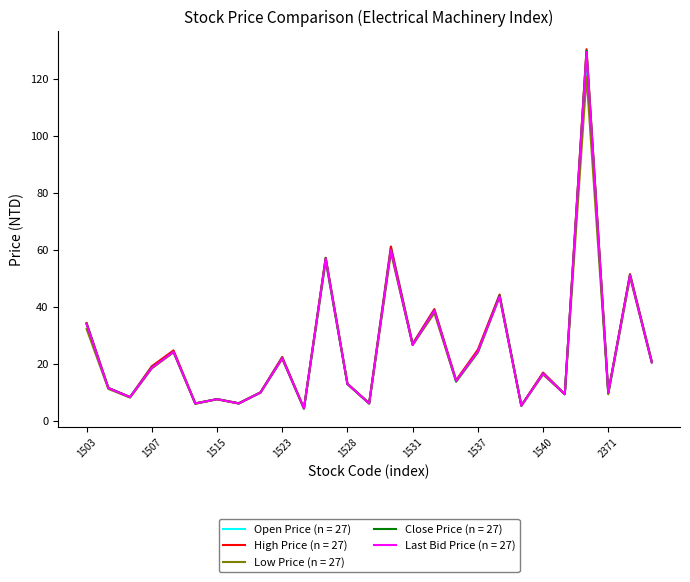

Which series has the largest range (max minus min)?

High Price (n = 27)